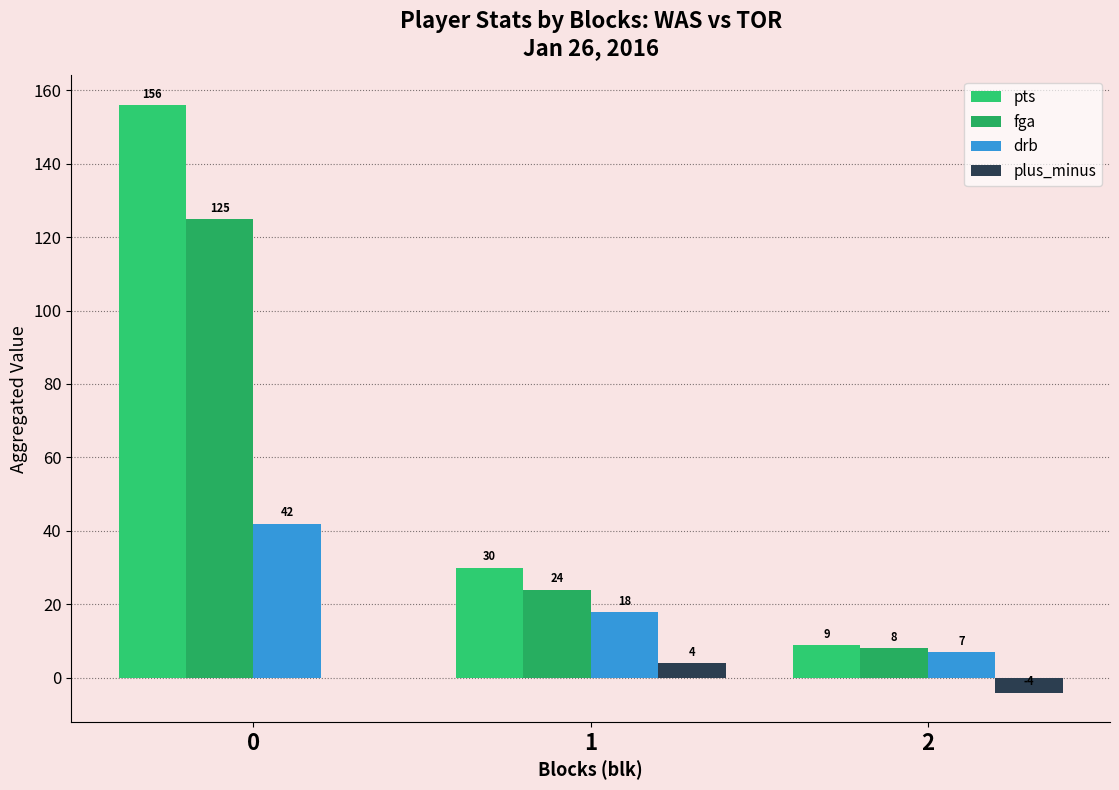

The value of pts at 0 is 255. True or false?

False